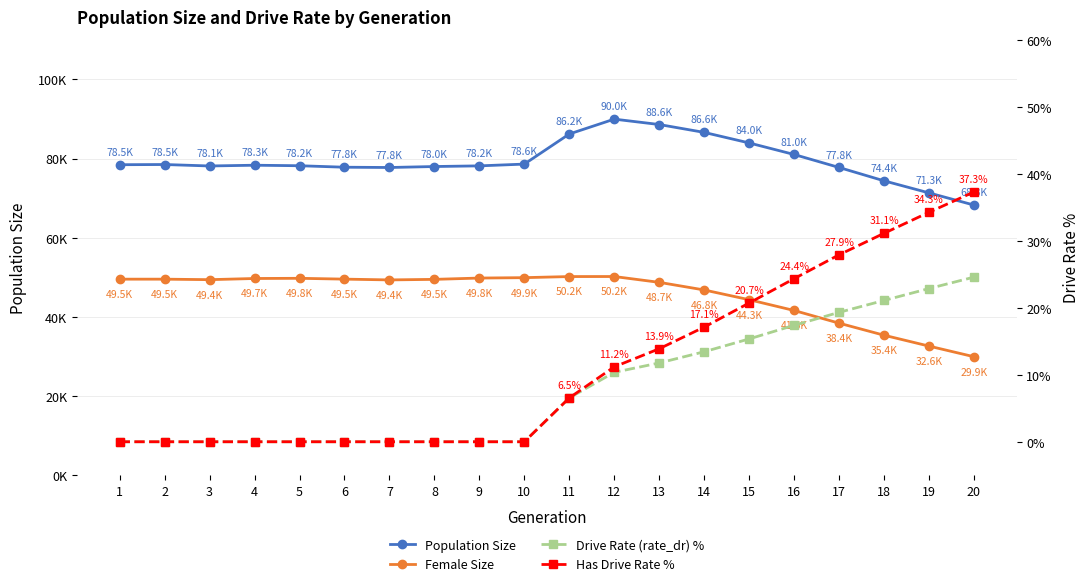

Where does the Has Drive Rate % series first go above 6?

11